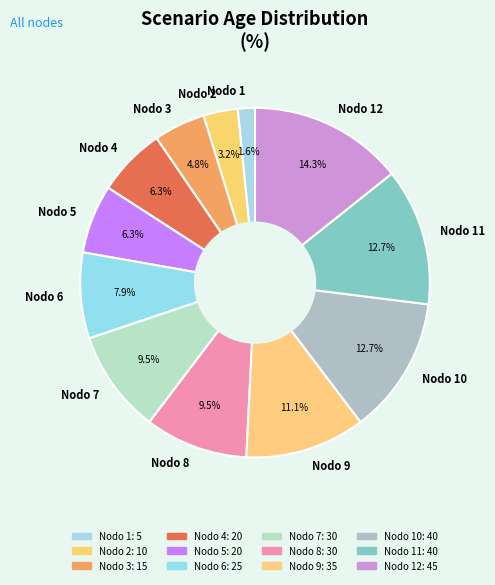

To the nearest percent, what percentage of the pie is Nodo 11?

13%